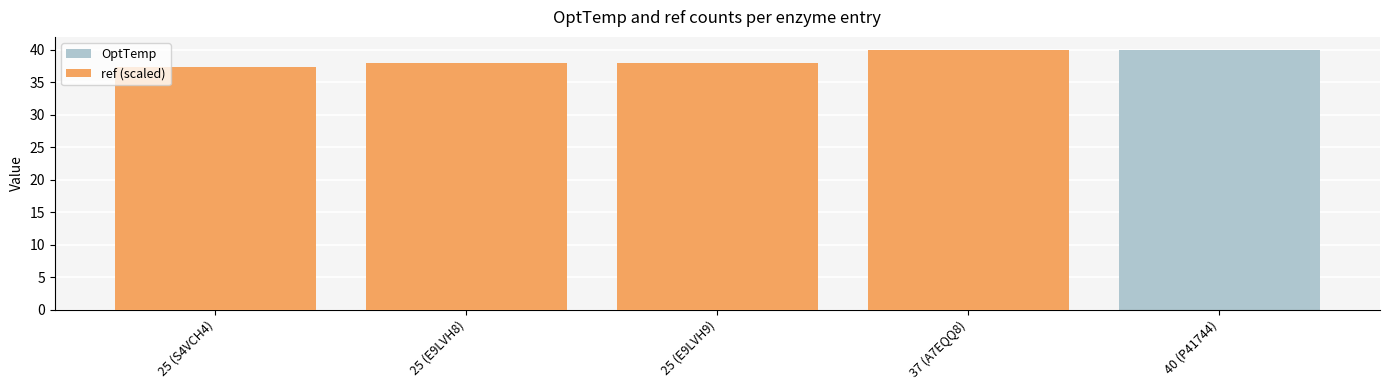

Between 37 (A7EQQ8) and 40 (P41744), which series saw the biggest shift?

ref (scaled)